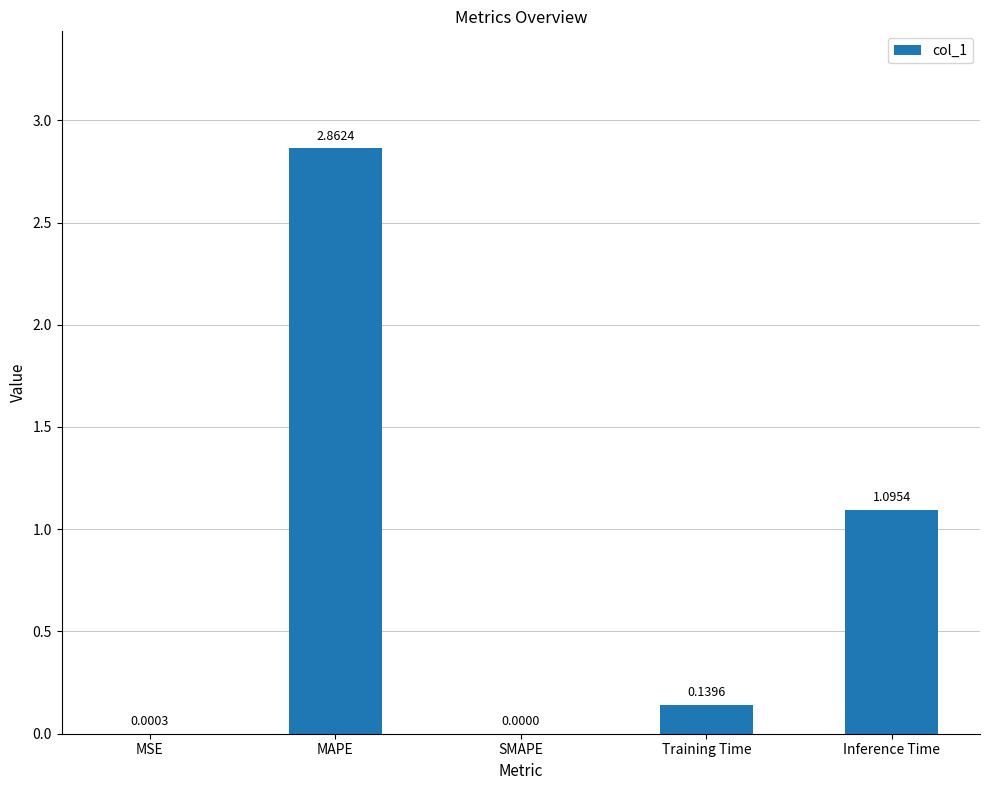

Between SMAPE and MSE, which is larger?

MSE